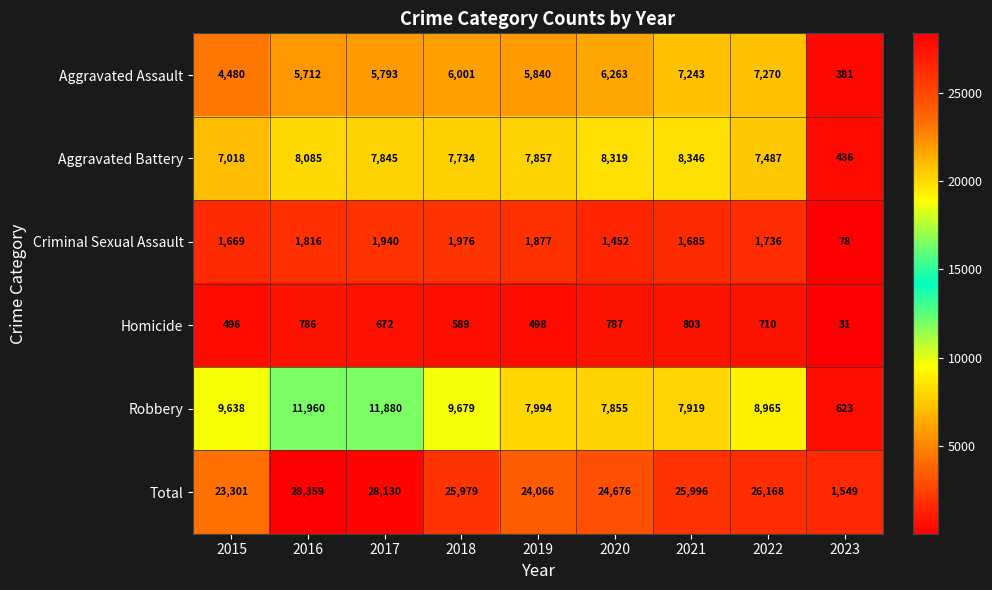

Which category has the highest value across all series?

2016